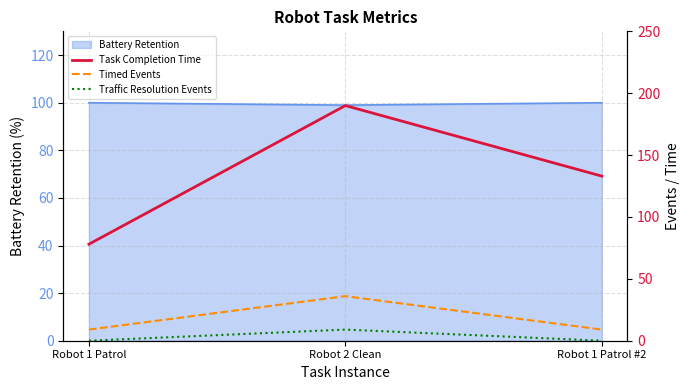

List the labels in order of Timed Events value, smallest first.

Robot 1 Patrol, Robot 1 Patrol #2, Robot 2 Clean